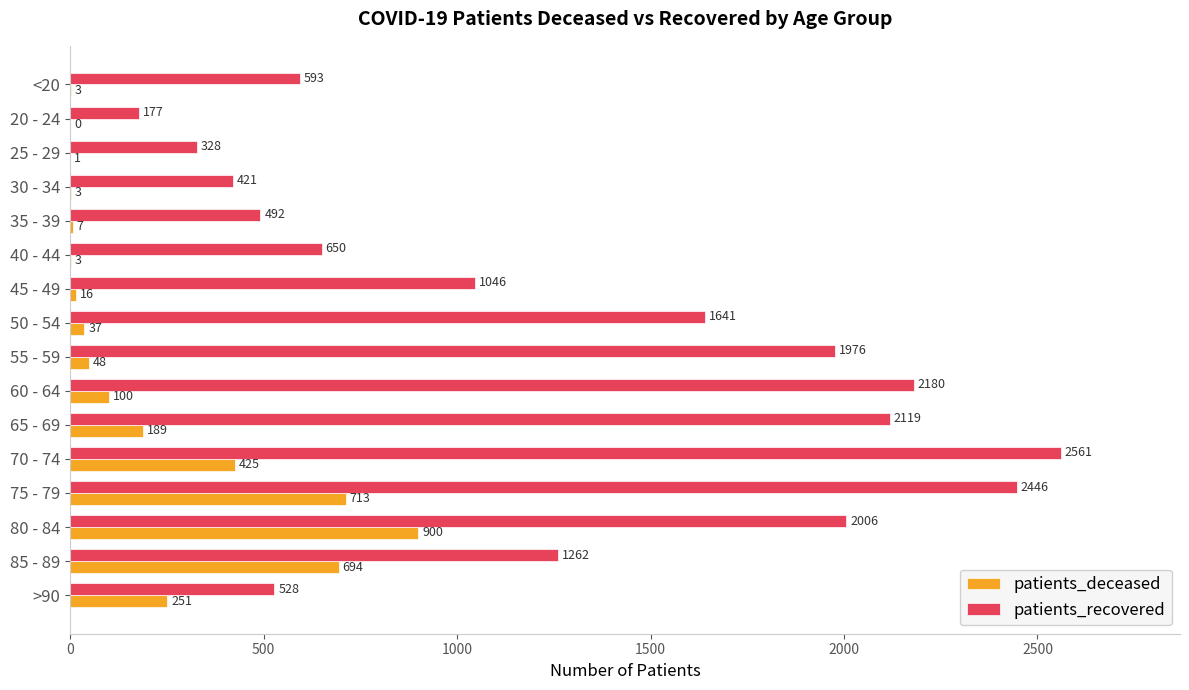

Which category has the highest value in the patients_recovered series?

70 - 74